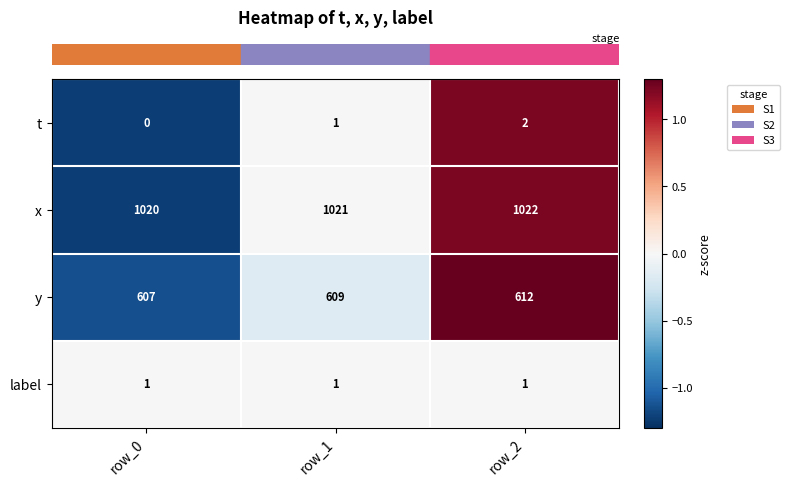

Reading left to right, list all the values displayed in this chart.

t: row_0=0	row_1=1	row_2=2
x: row_0=1020	row_1=1021	row_2=1022
y: row_0=607	row_1=609	row_2=612
label: row_0=1	row_1=1	row_2=1